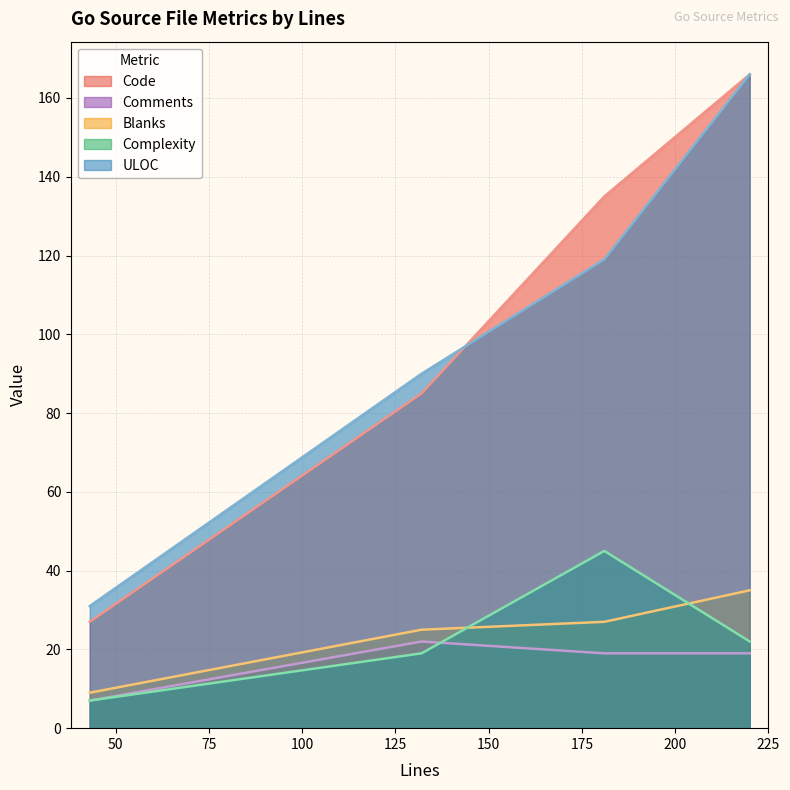

Which series has the largest range (max minus min)?

Code